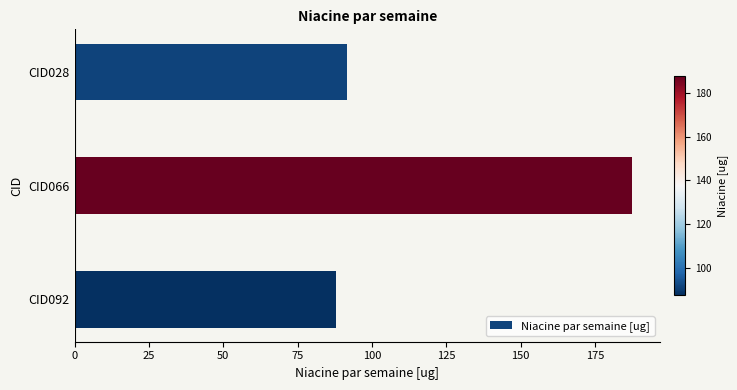

List the labels in order of value, smallest first.

CID092, CID028, CID066